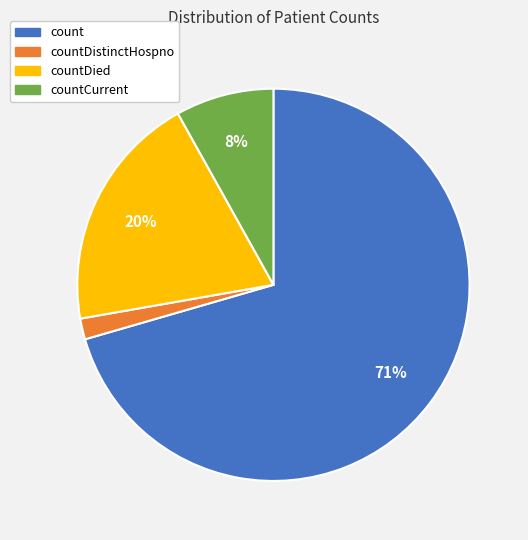

Is there any slice that represents more than half of the pie?

Yes